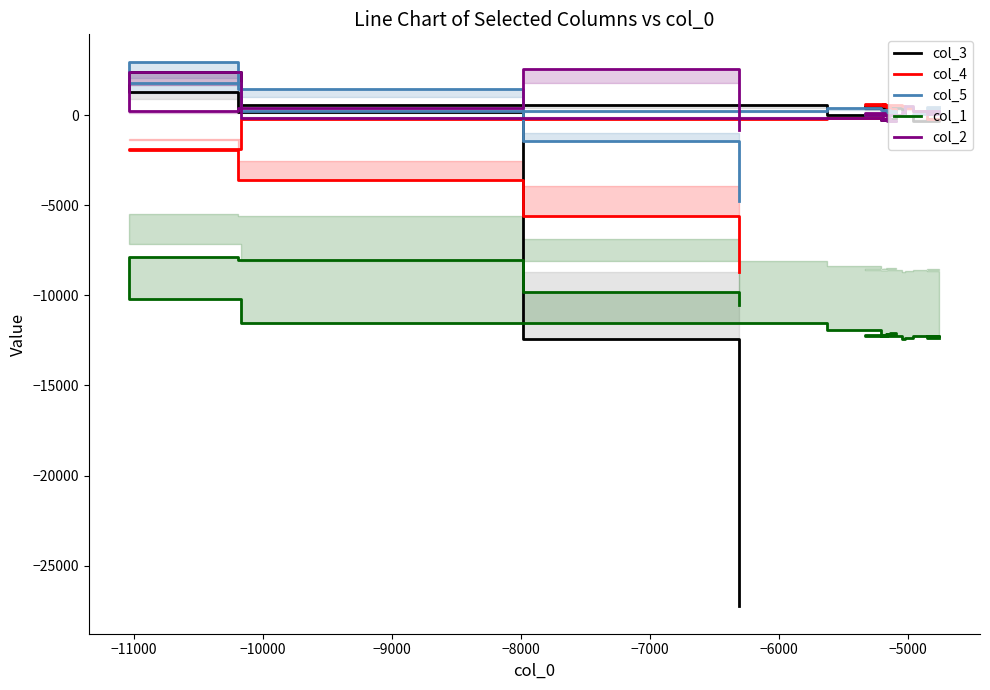

How many interior local peaks does the col_5 series have?

2